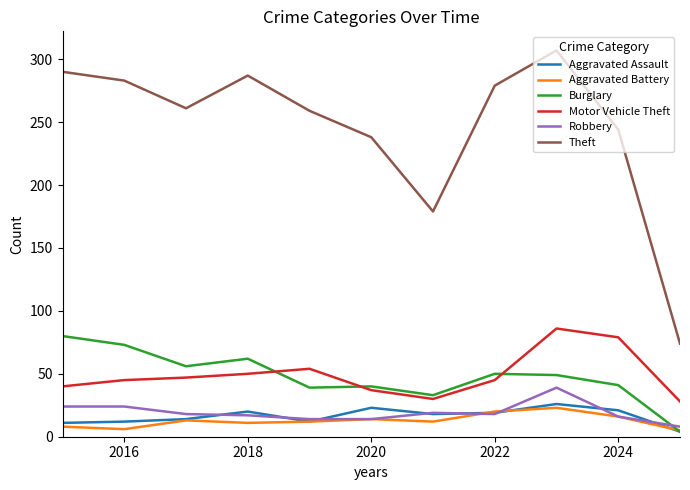

Which series has the largest total across all categories?

Theft